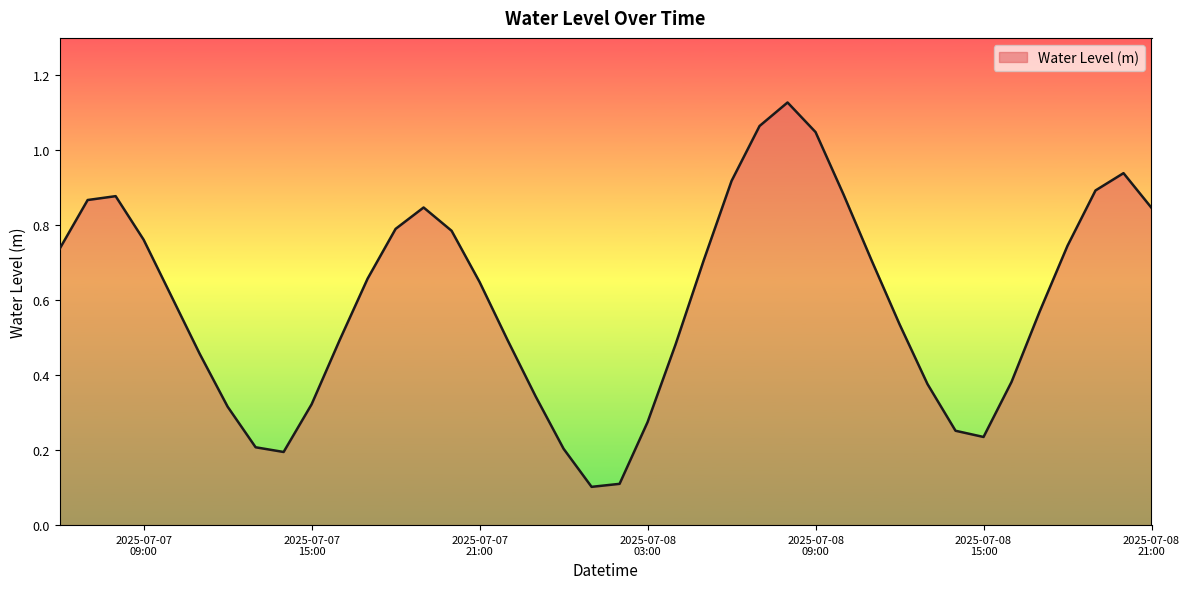

Reading left to right, what are all the values shown in this chart?

0.7	0.9	0.9	0.8	0.6	0.5	0.3	0.2	0.2	0.3	0.5	0.7	0.8	0.8	0.8	0.6	0.5	0.3	0.2	0.1	0.1	0.3	0.5	0.7	0.9	1.1	1.1	1.0	0.9	0.7	0.5	0.4	0.3	0.2	0.4	0.6	0.7	0.9	0.9	0.8